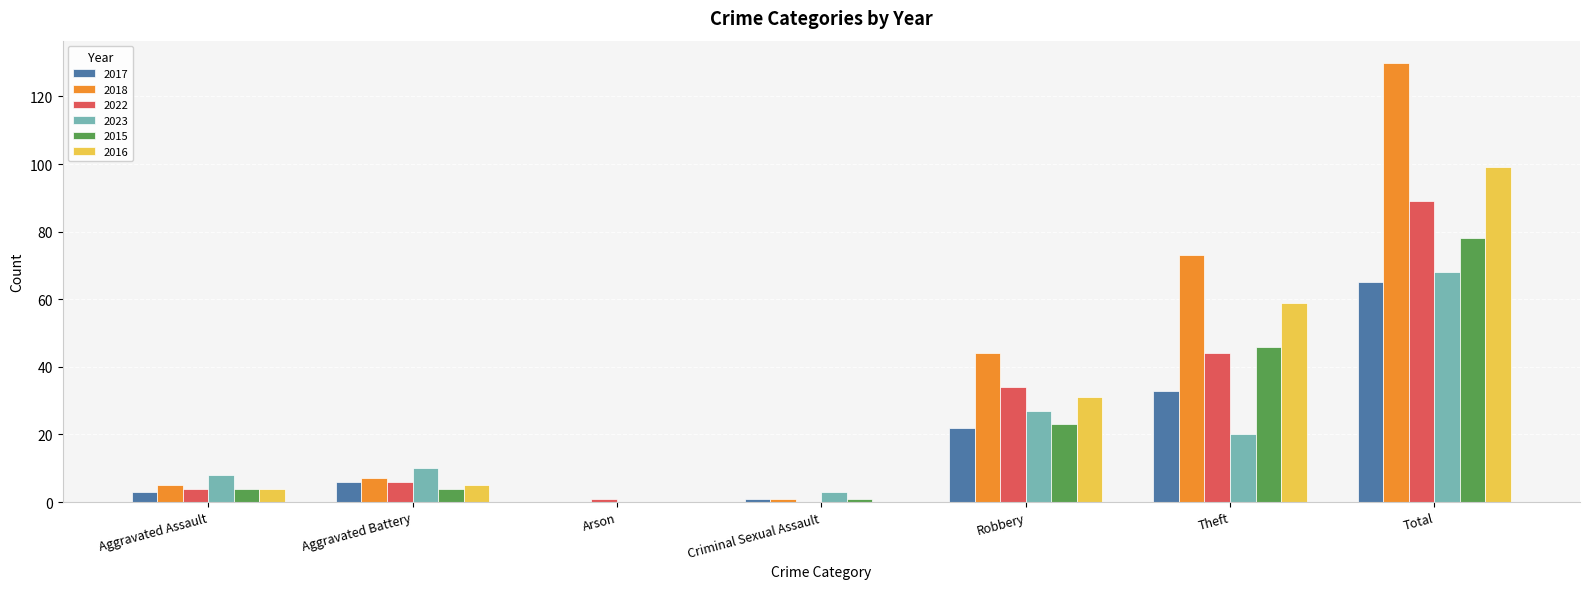

At which category is the sum across all series the highest?

Total